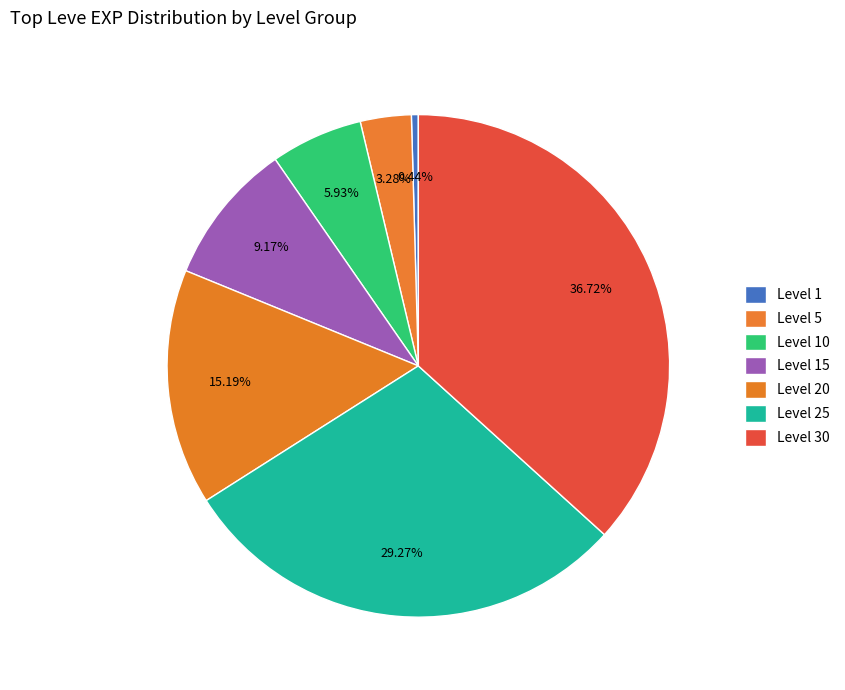

The Level 30 slice represents 37% of the pie. True or false?

True